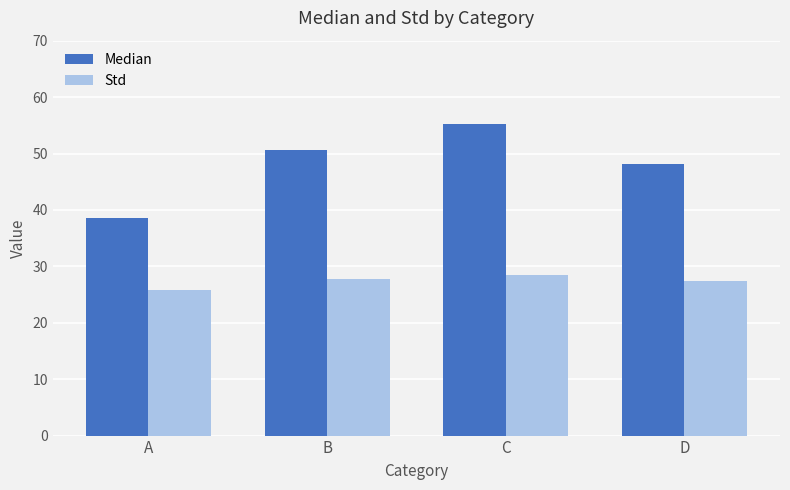

At which label does Median first exceed 50?

B